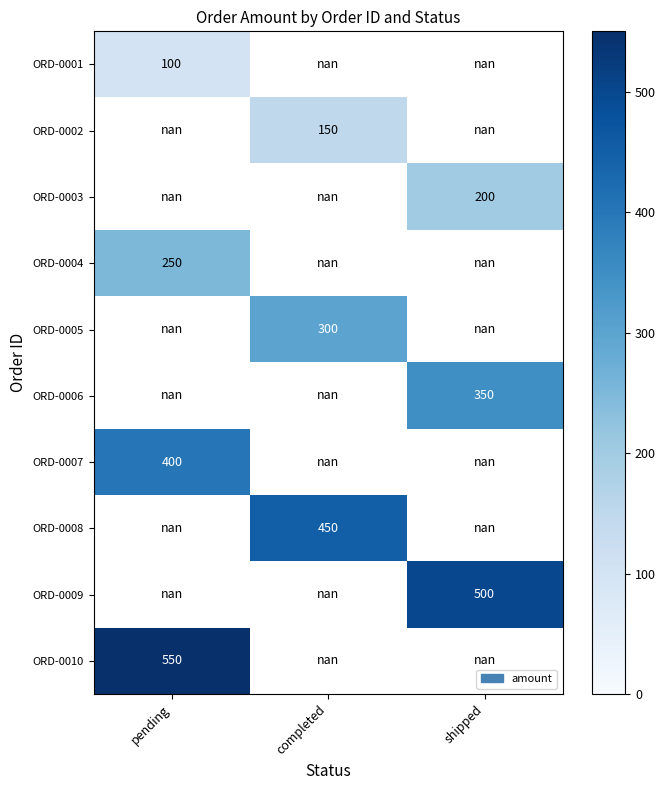

True or false: ORD-0003 has a value of 200.0 at shipped.

True